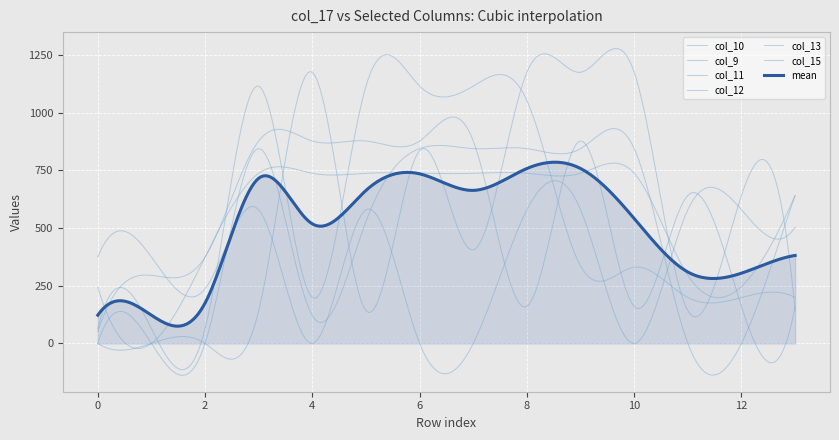

How many lines are shown in the chart?

7